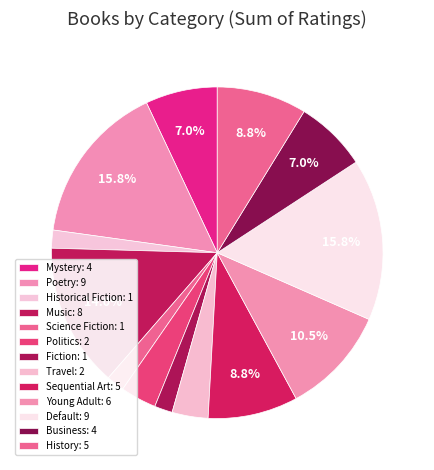

Between Travel and Historical Fiction, which is larger?

Travel